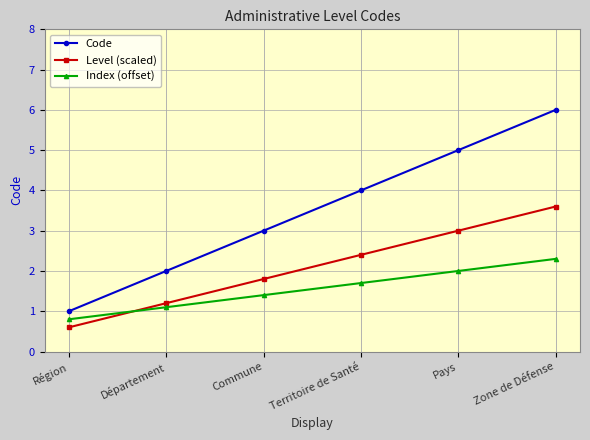

What is the difference between the maximum and minimum values in the Code series?

5.0